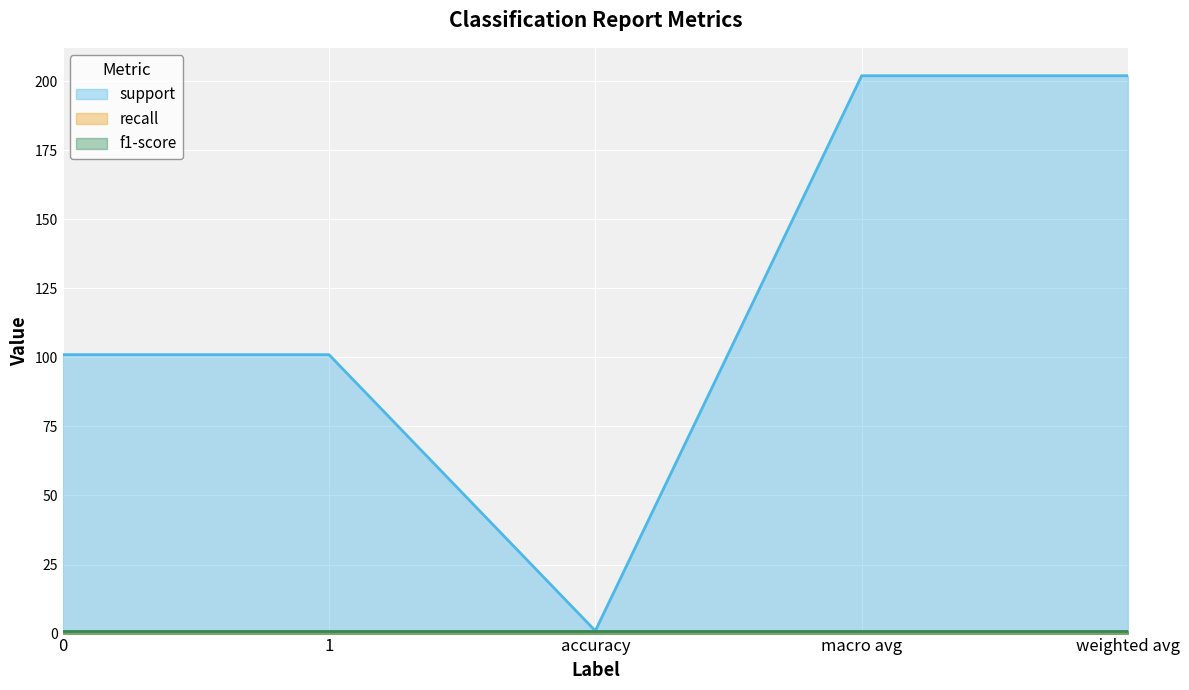

How many lines are shown in the chart?

3